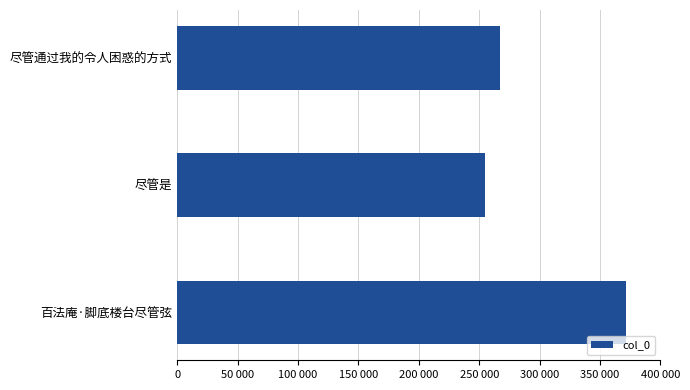

Does the chart contain any negative values?

No